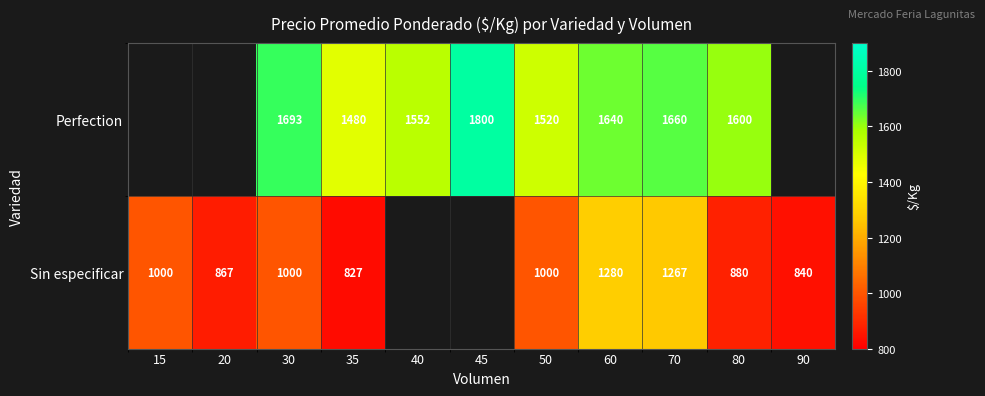

Between 30 and 35, which series saw the biggest shift?

Perfection